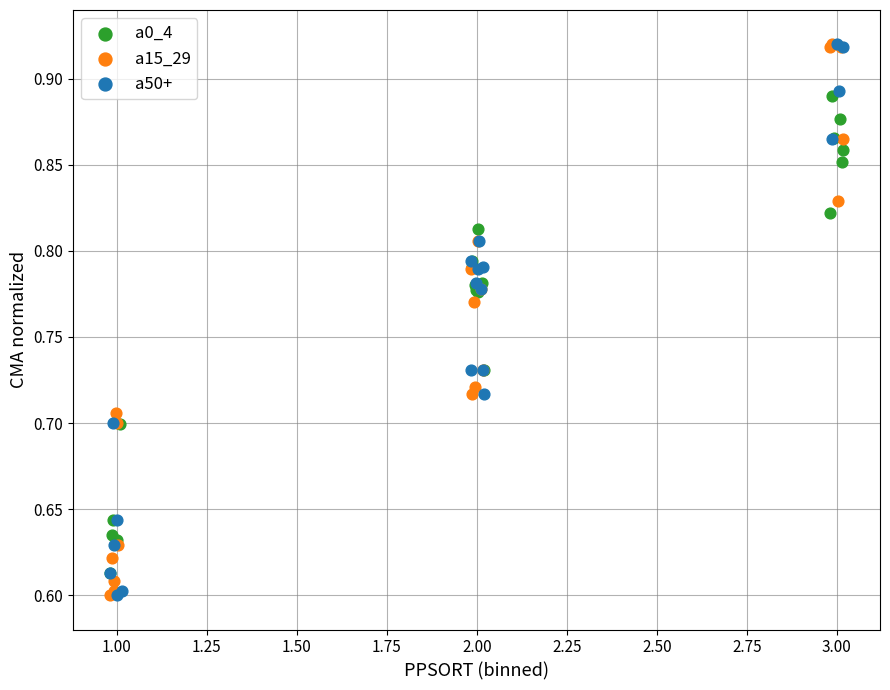

What are all the series names shown in the legend?

a0_4, a15_29, a50+